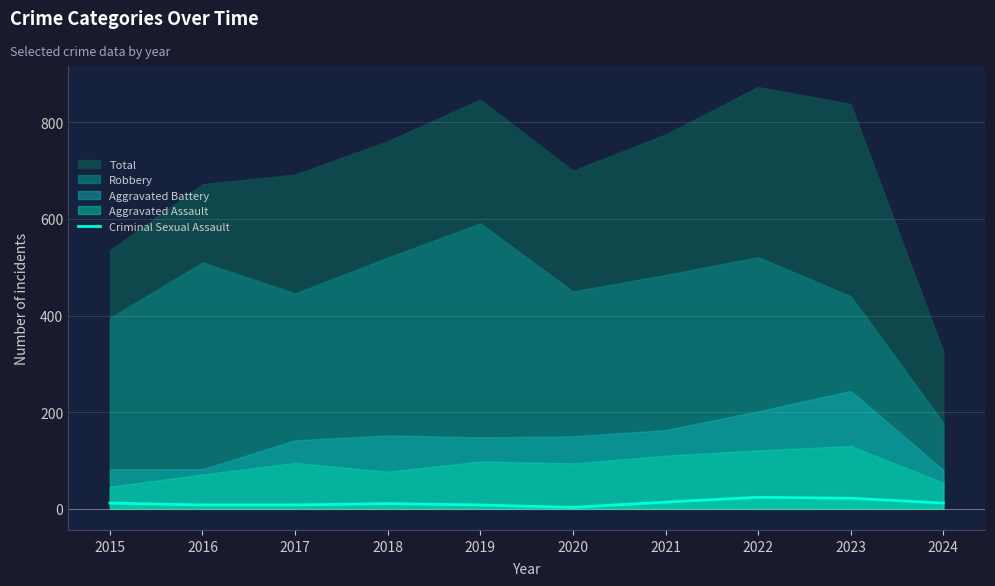

What is the maximum value for Criminal Sexual Assault?

24